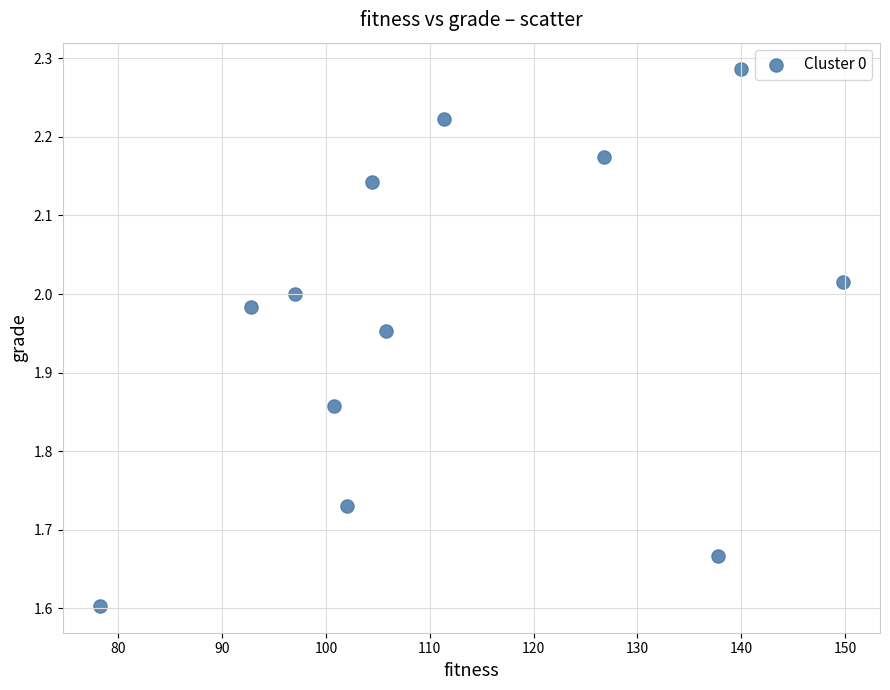

What Y value in the scatter plot is closest to 1?

1.6